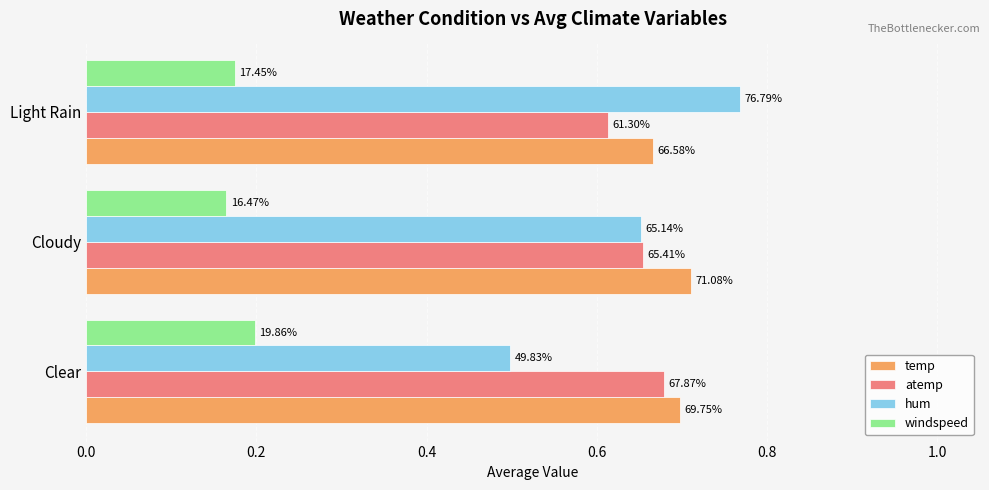

Reading left to right, extract all data points from this chart.

temp: 0.7	0.7	0.7
atemp: 0.7	0.7	0.6
hum: 0.5	0.7	0.8
windspeed: 0.2	0.2	0.2